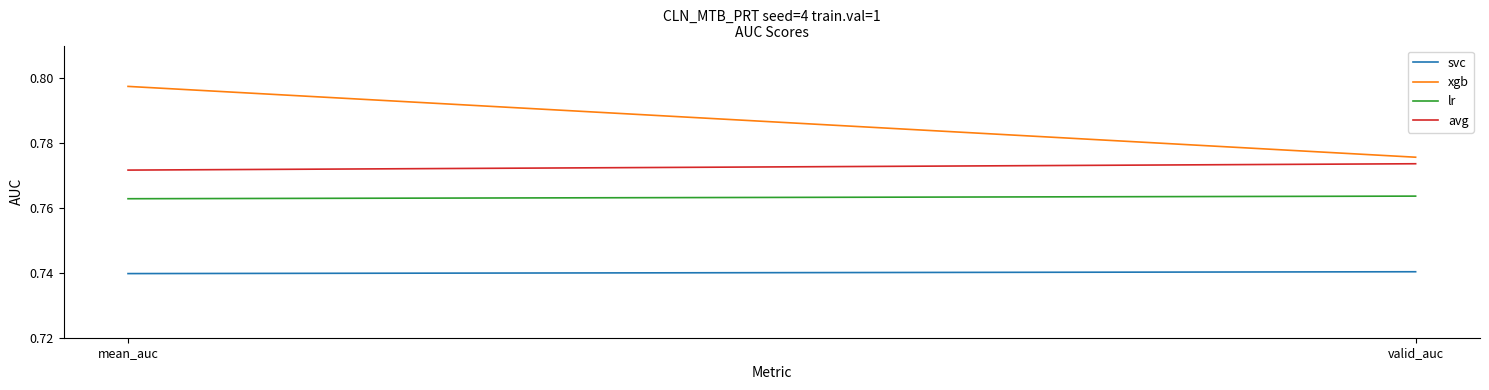

Rank the series by their average value, from lowest to highest.

svc, lr, avg, xgb